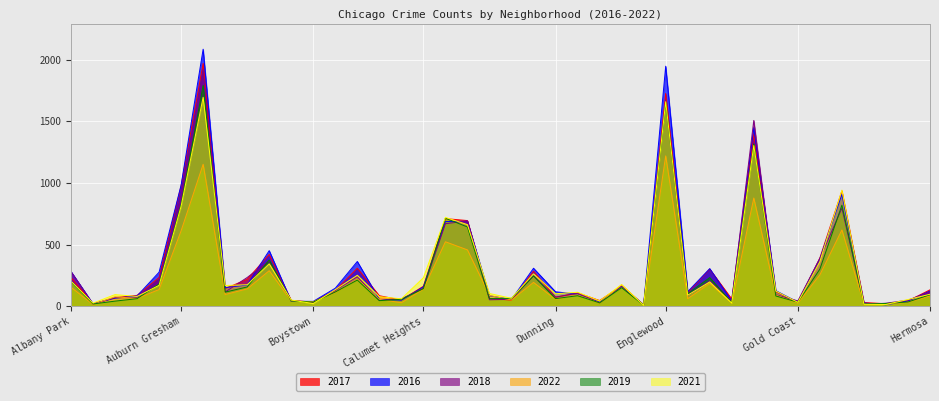

Is the value of 2017 at Gold Coast greater than the value of 2019 at Andersonville?

Yes